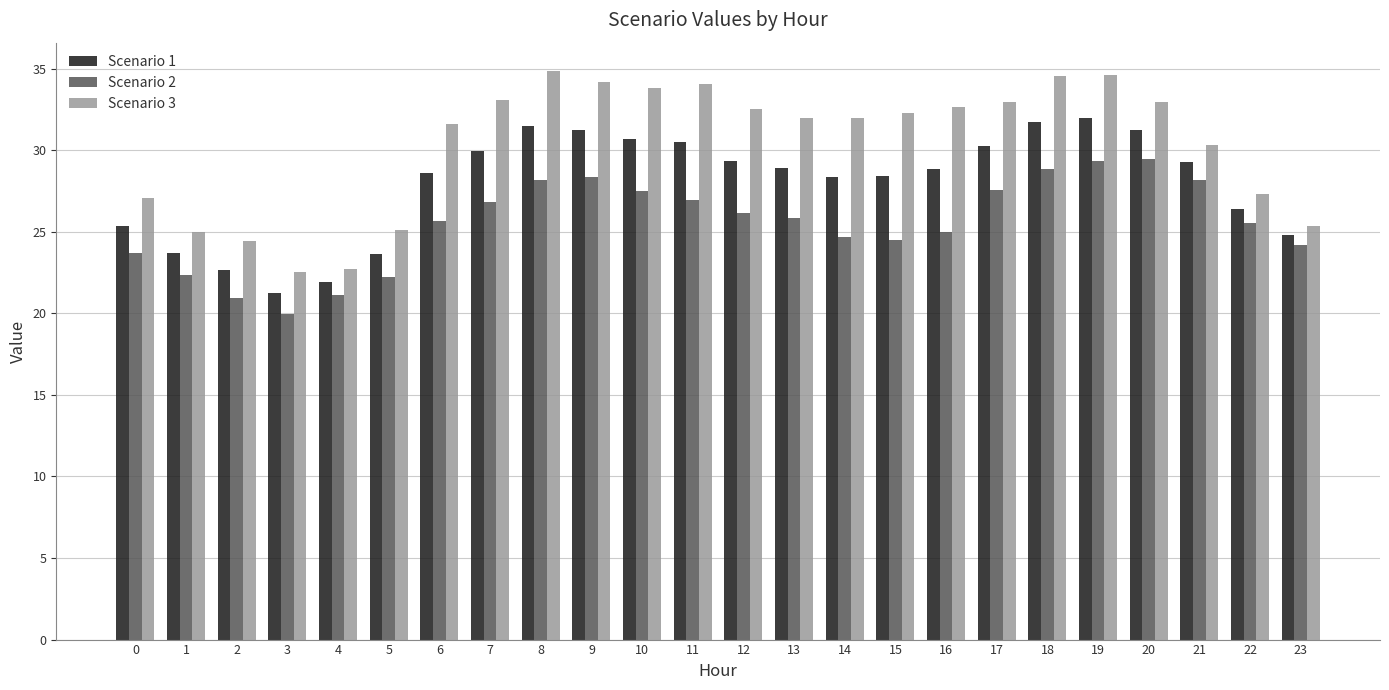

How many bars are there in total?

72